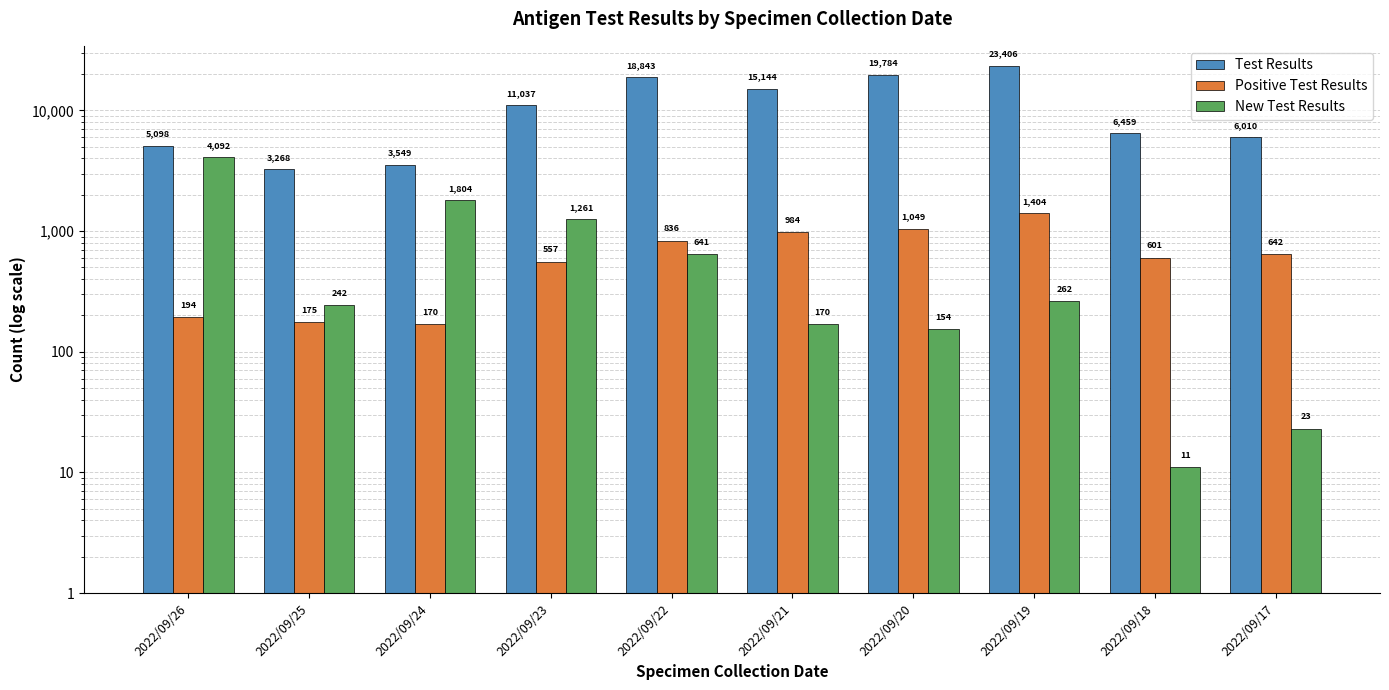

What are all the series names shown in the legend?

Test Results, Positive Test Results, New Test Results